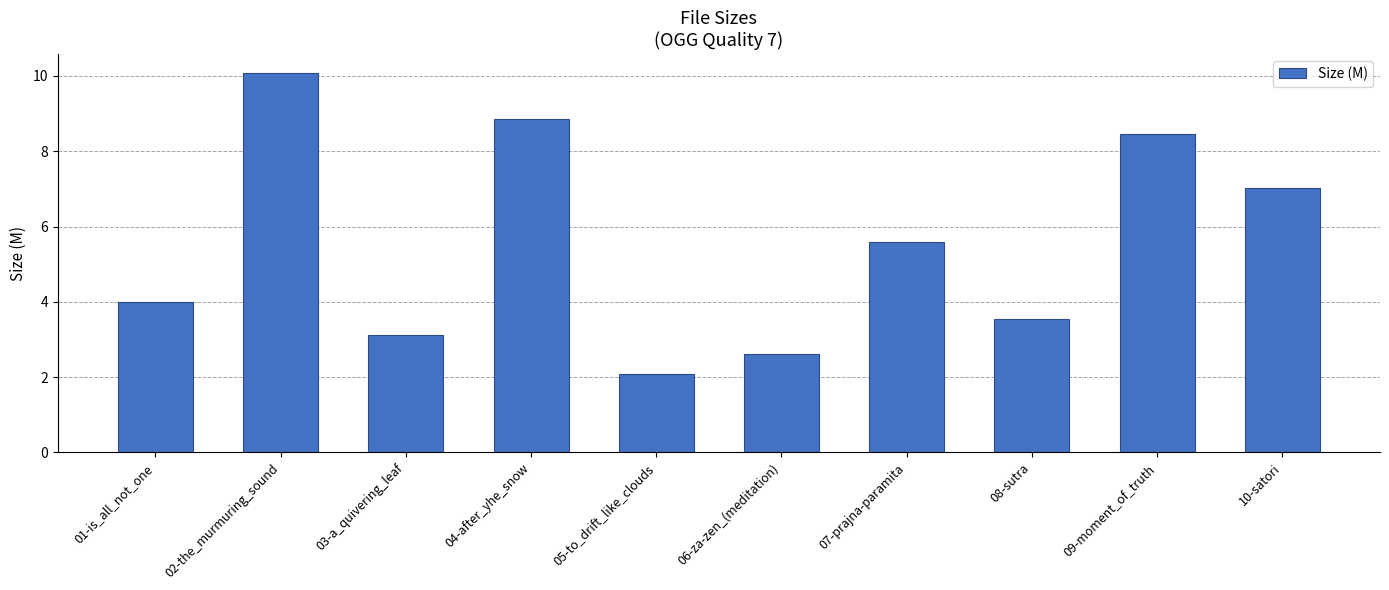

What is the label of the 4th bar from the right?

07-prajna-paramita